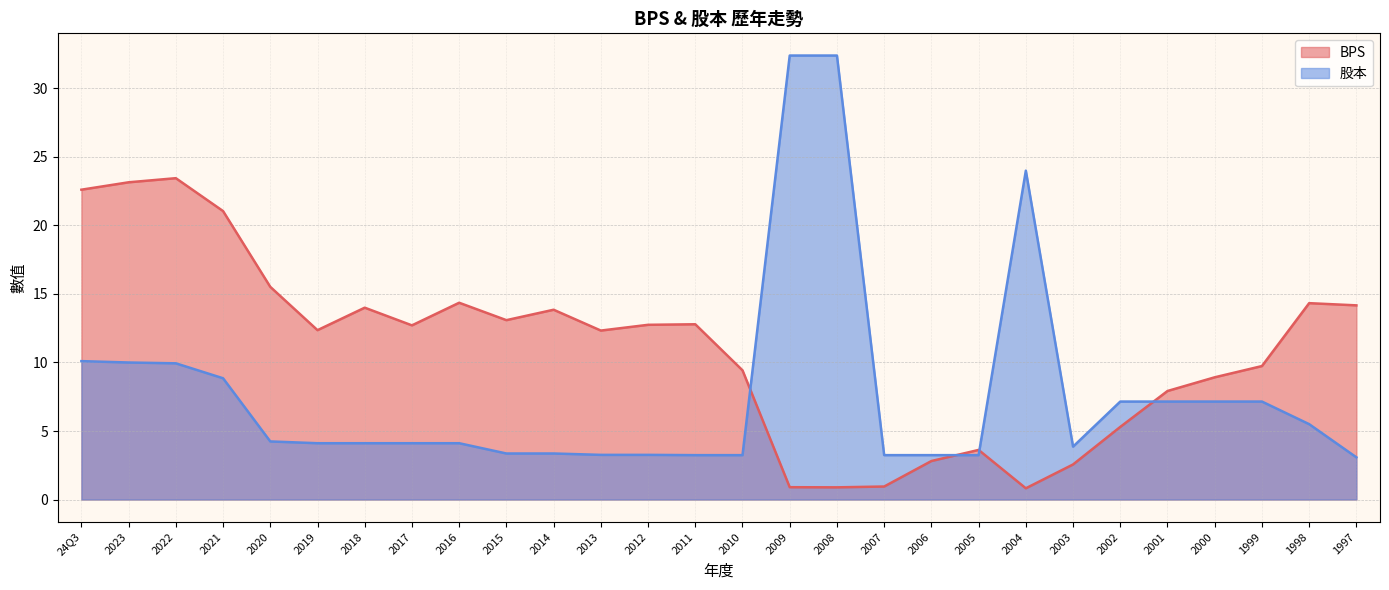

What is the average value of the BPS series?

10.9